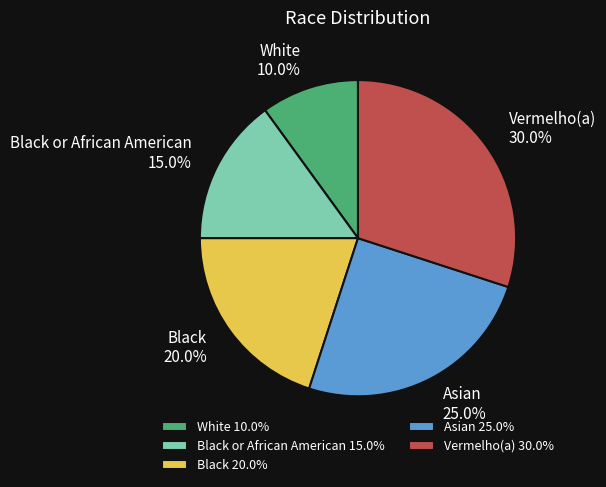

Count the number of slices in the pie.

5